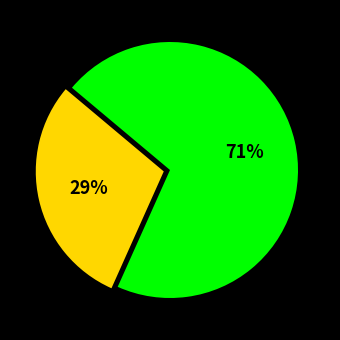

To the nearest percent, what is the average slice percentage?

50%